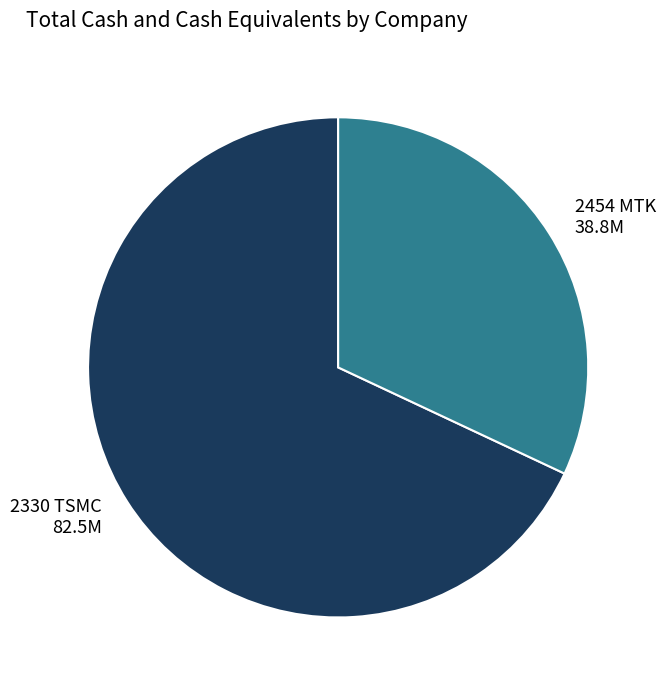

Which slice represents more than half of the pie?

2330 TSMC